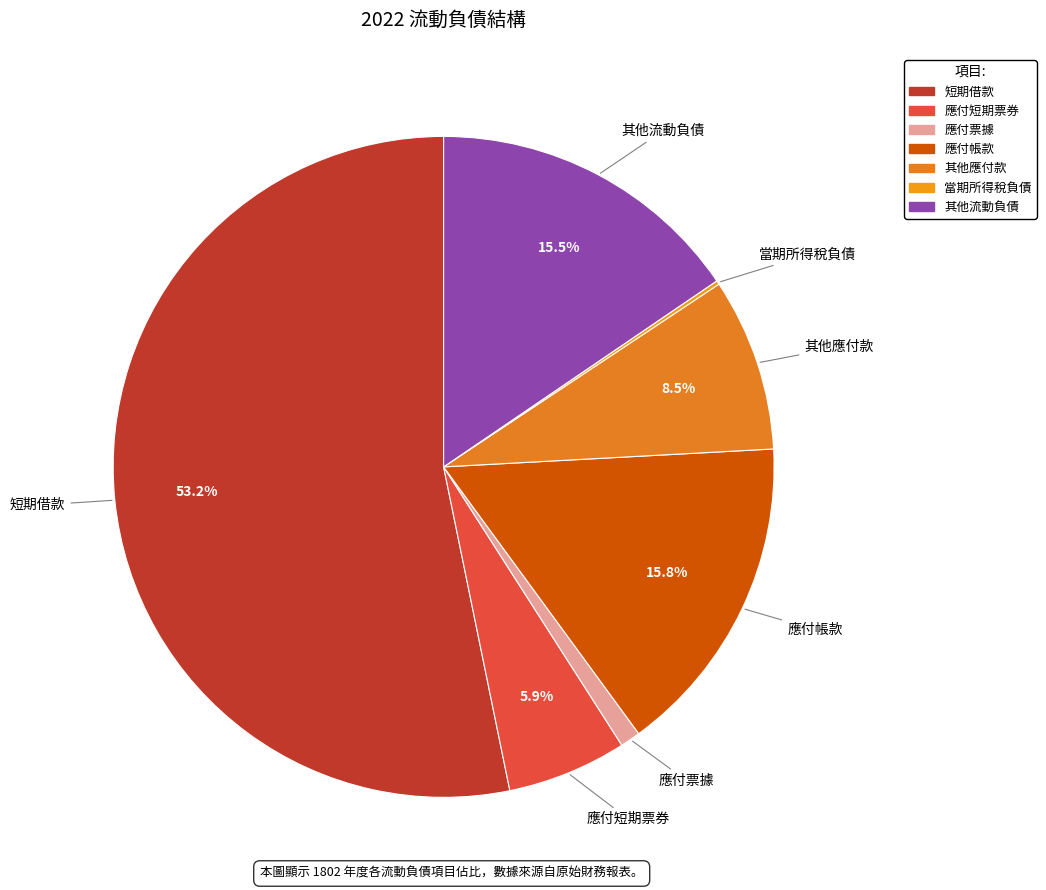

What is the largest slice in the pie chart?

短期借款